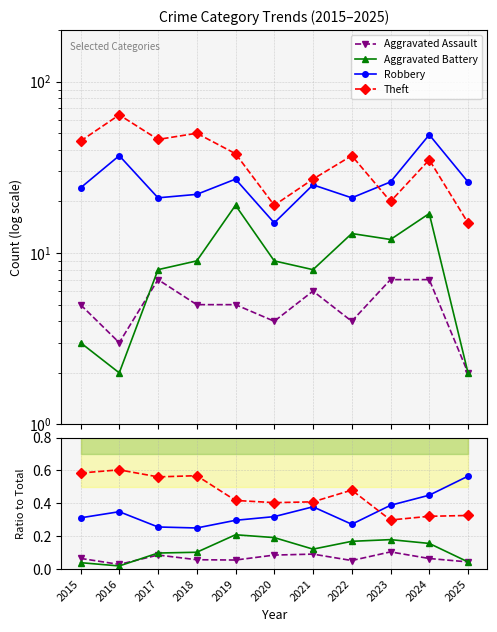

Is the value of Aggravated Assault at 2018 greater than the value of Aggravated Battery at 2018?

No